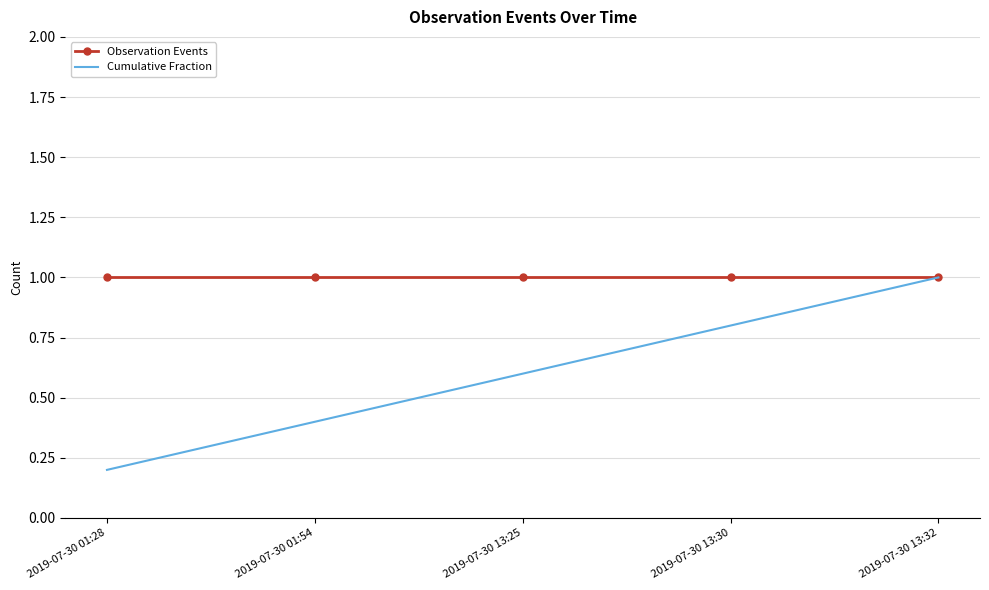

Reading left to right, list all the values displayed in this chart.

Observation Events: 1.0	1.0	1.0	1.0	1.0
Cumulative Fraction: 0.2	0.4	0.6	0.8	1.0